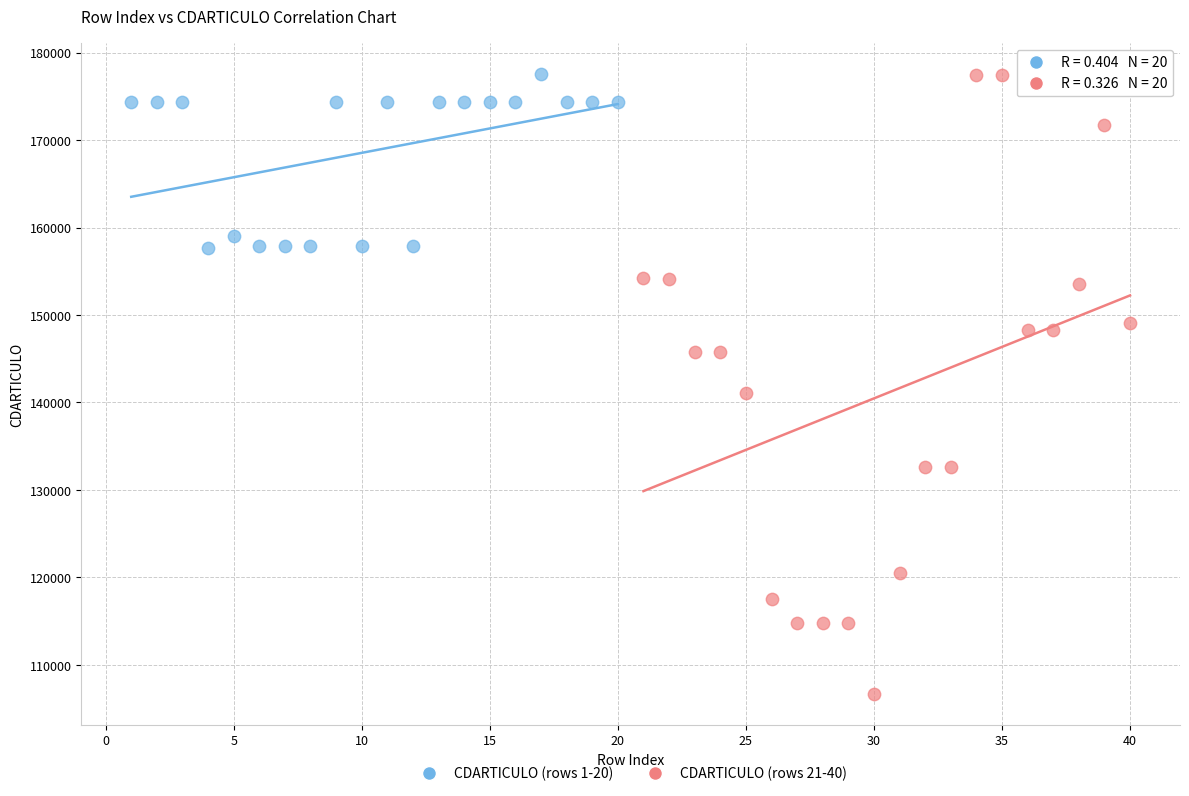

Which series has the widest spread of Y values?

CDARTICULO (rows 21-40)